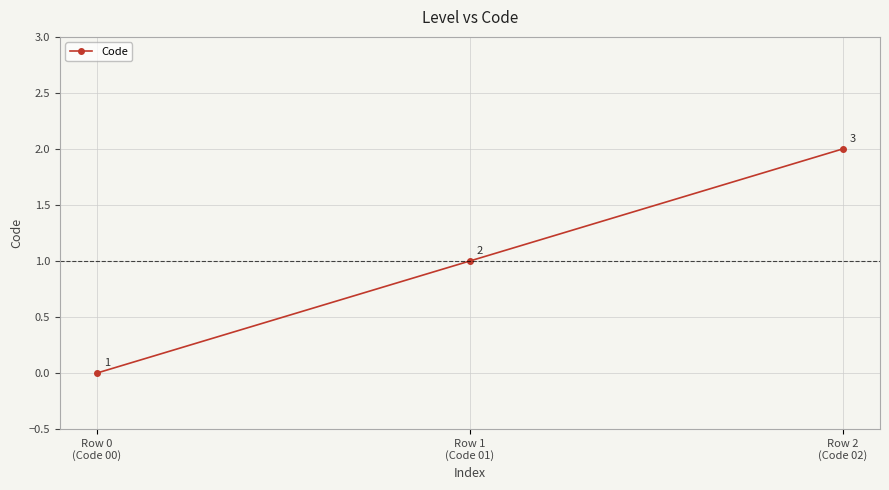

The value at Row 0
(Code 00) is 0. True or false?

True